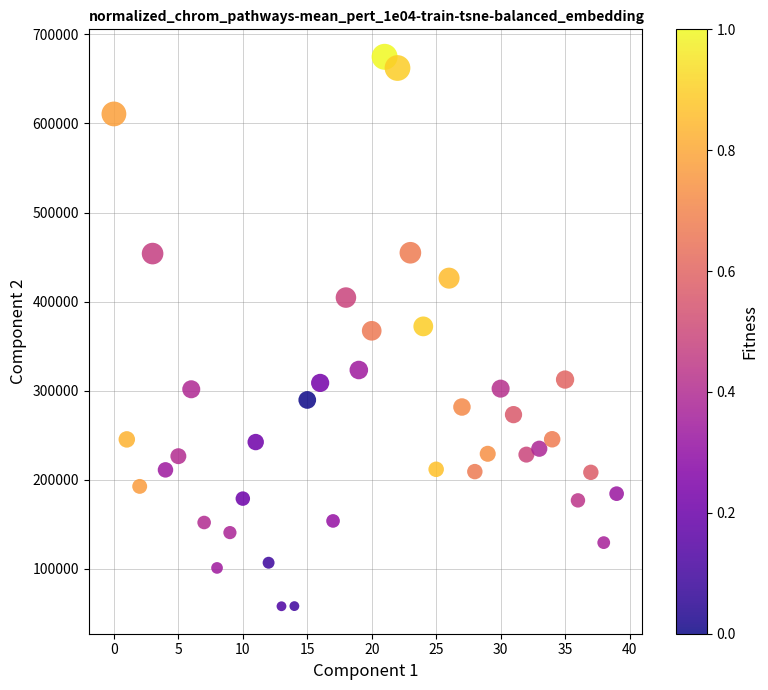

What is the range of Y values (max minus min)?

616551